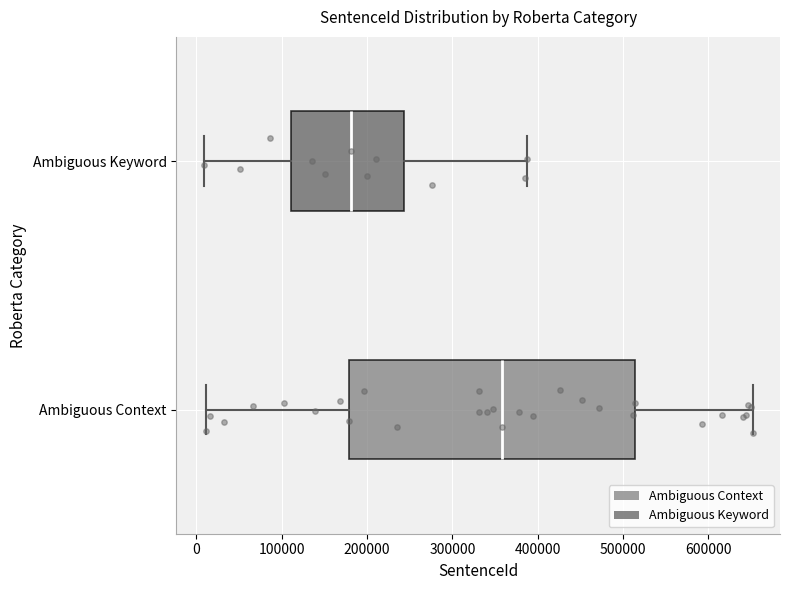

Where does the left whisker of the box for Ambiguous Keyword end on the x-axis? The values are not printed on the chart, so give them approximately, as read against the axis.

10000